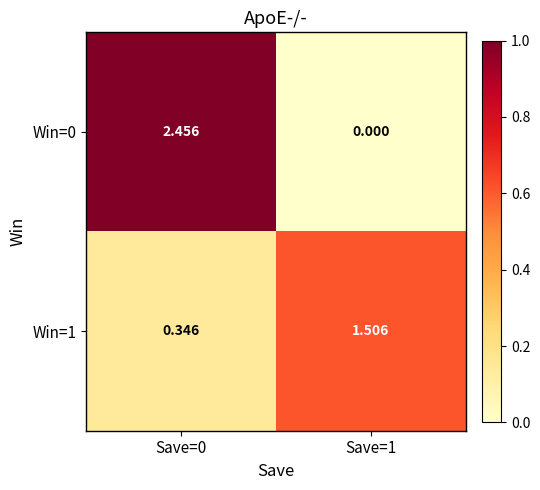

What is the total value across all series at Save=0?

2.8